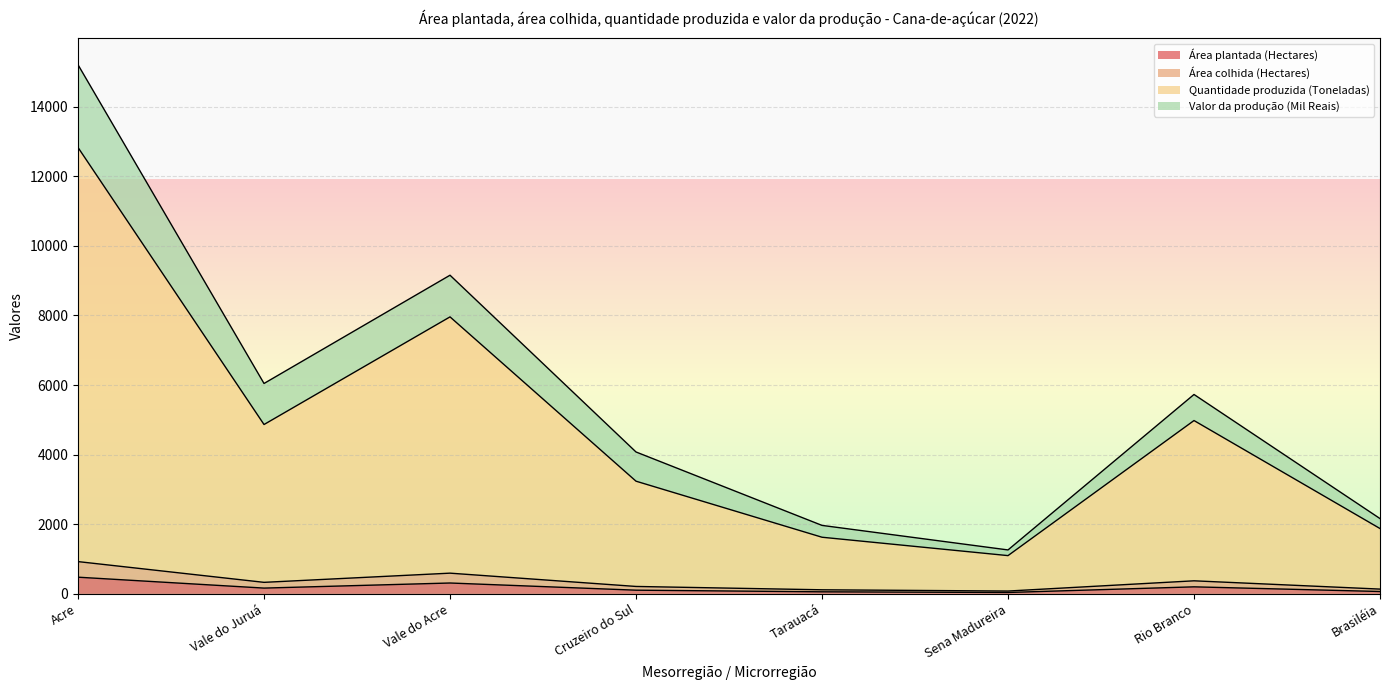

At which category is the sum across all series the highest?

Acre